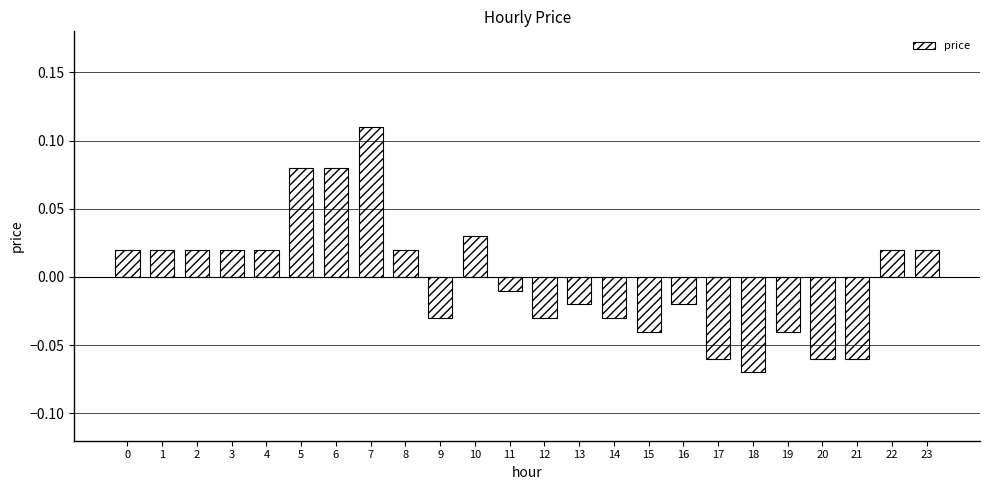

At which category does the chart reach its minimum across all series?

18